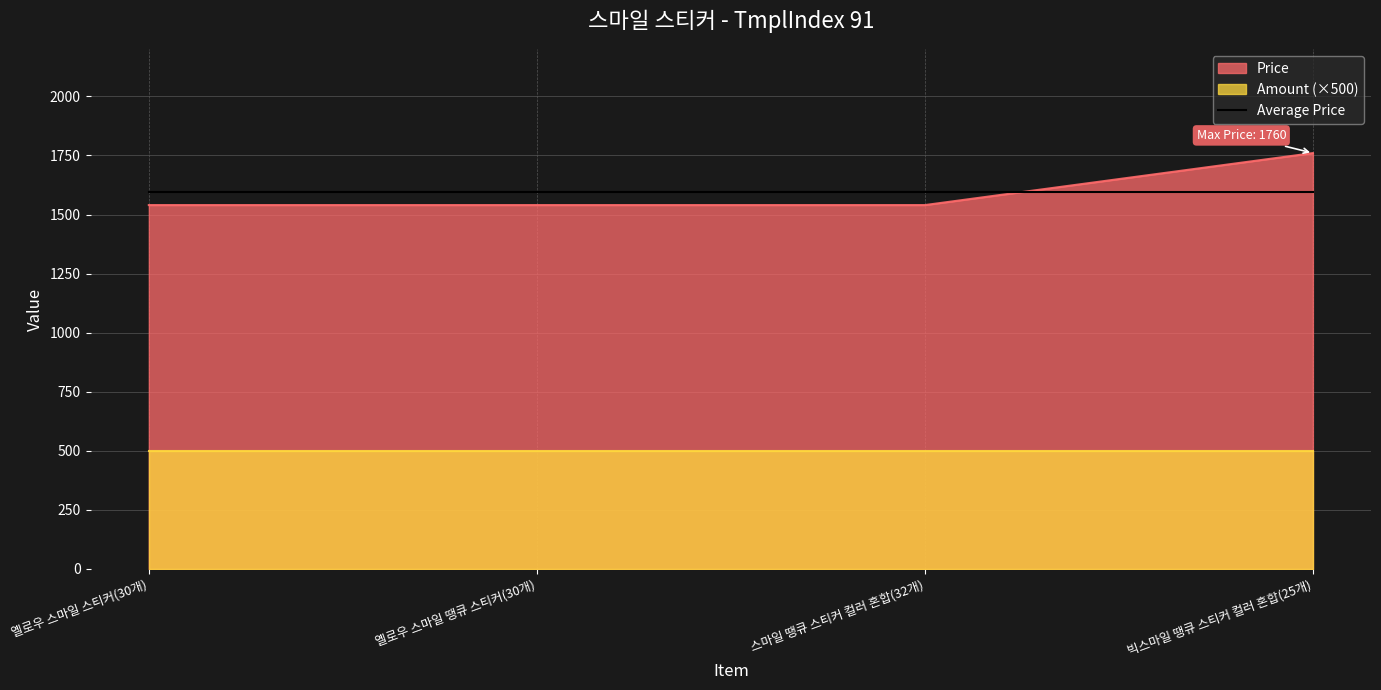

How many values are between 1540 and 1760?

4